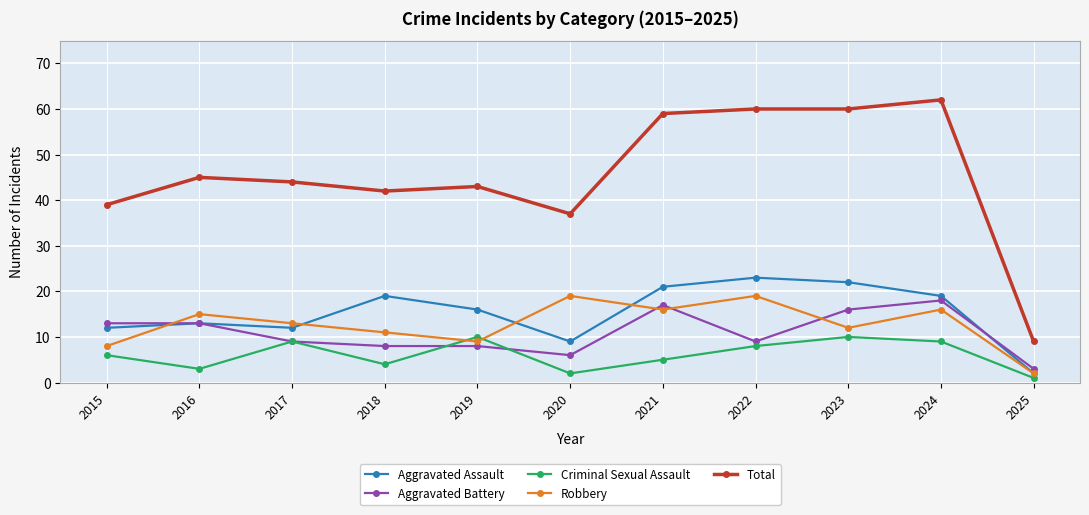

Read the Robbery value at 2017, to the nearest 10.

10